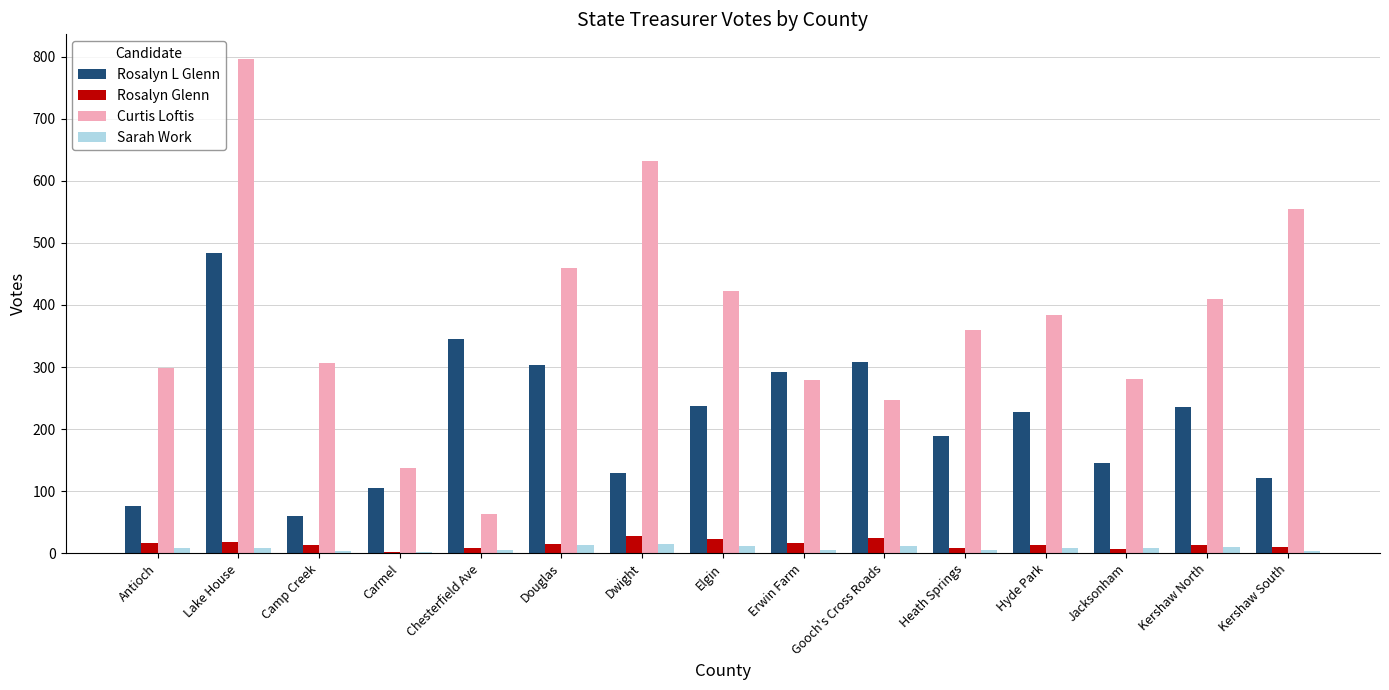

What is the sum of all Curtis Loftis values?

5631